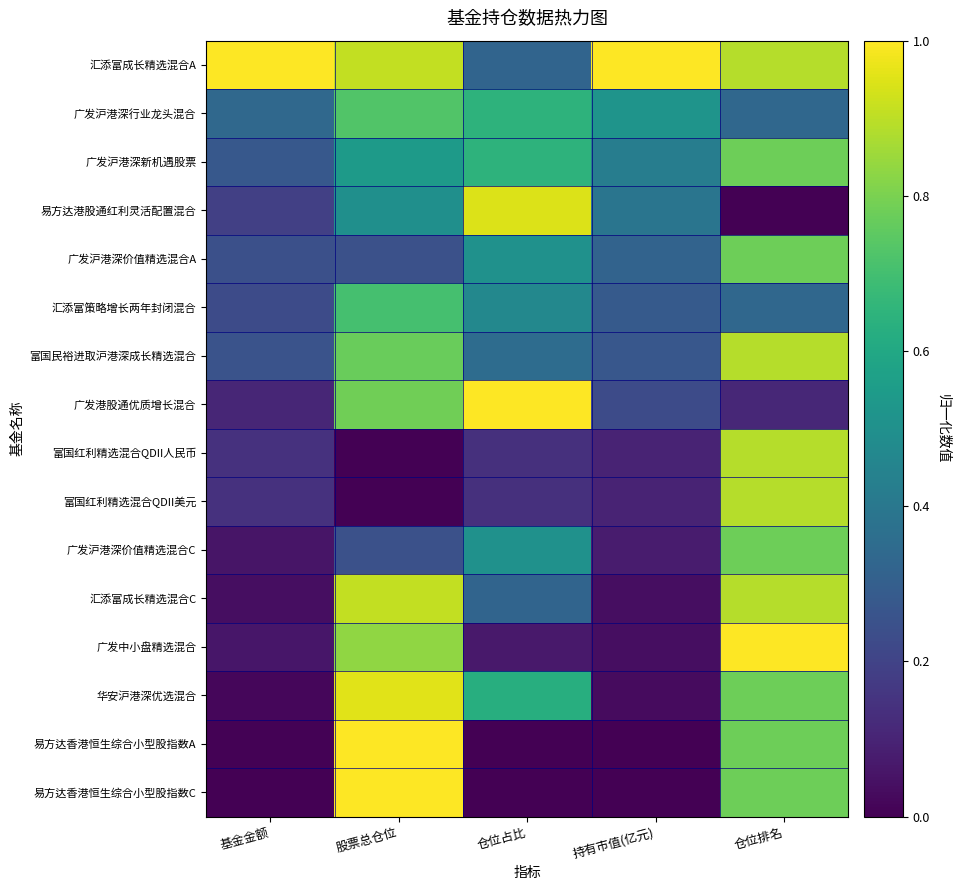

Which series has the largest total across all categories?

汇添富成长精选混合A